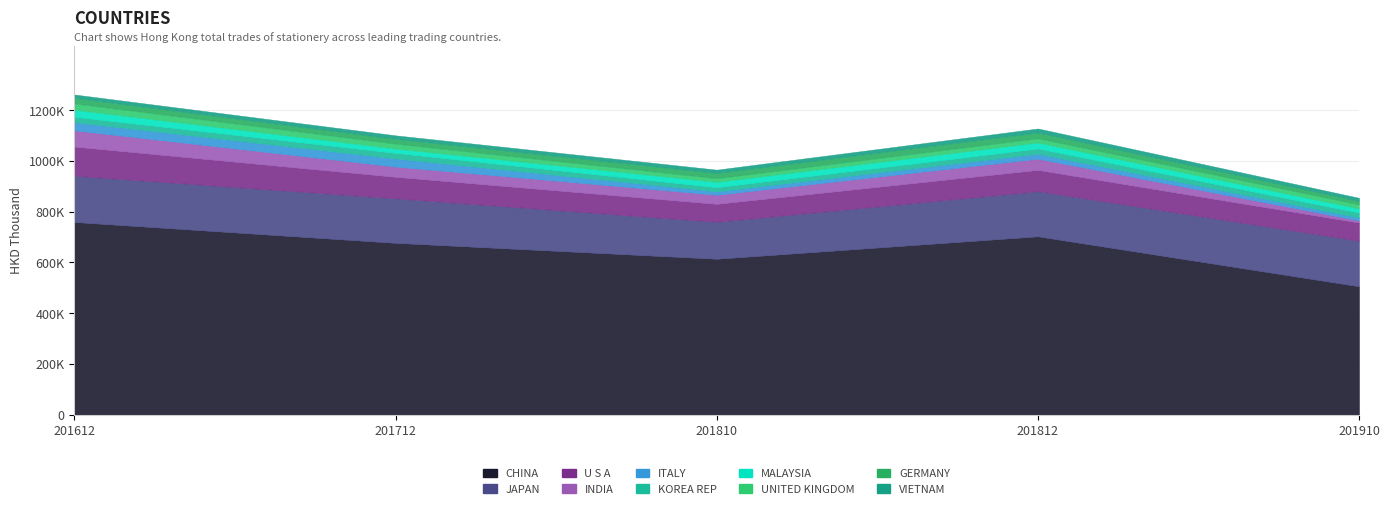

After their last crossing, which series has the higher values: 201910 or 201712?

201712